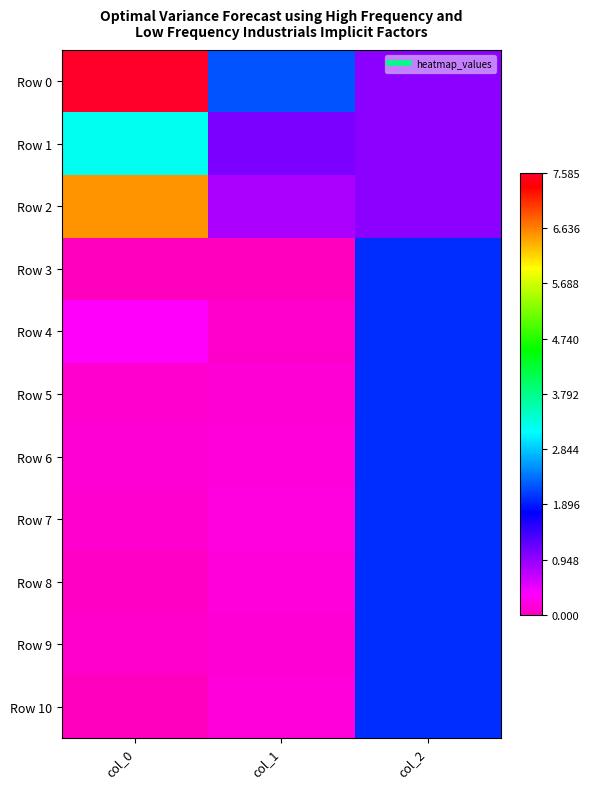

Which series has the widest spread of values?

Row 0